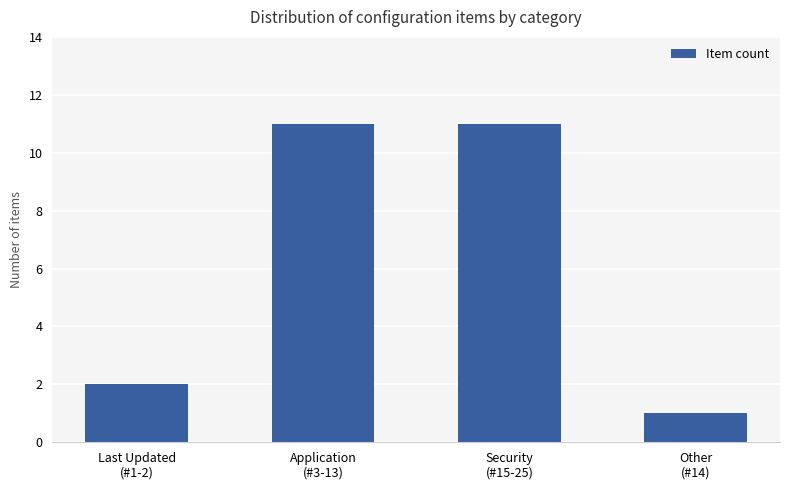

Where is the data nearest to the value 6?

Last Updated
(#1-2)